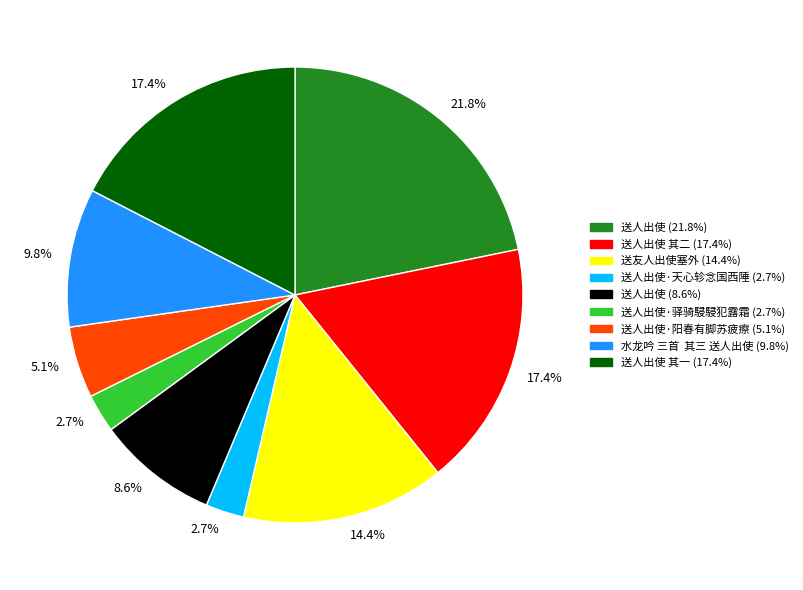

Is there a majority slice in this chart?

No